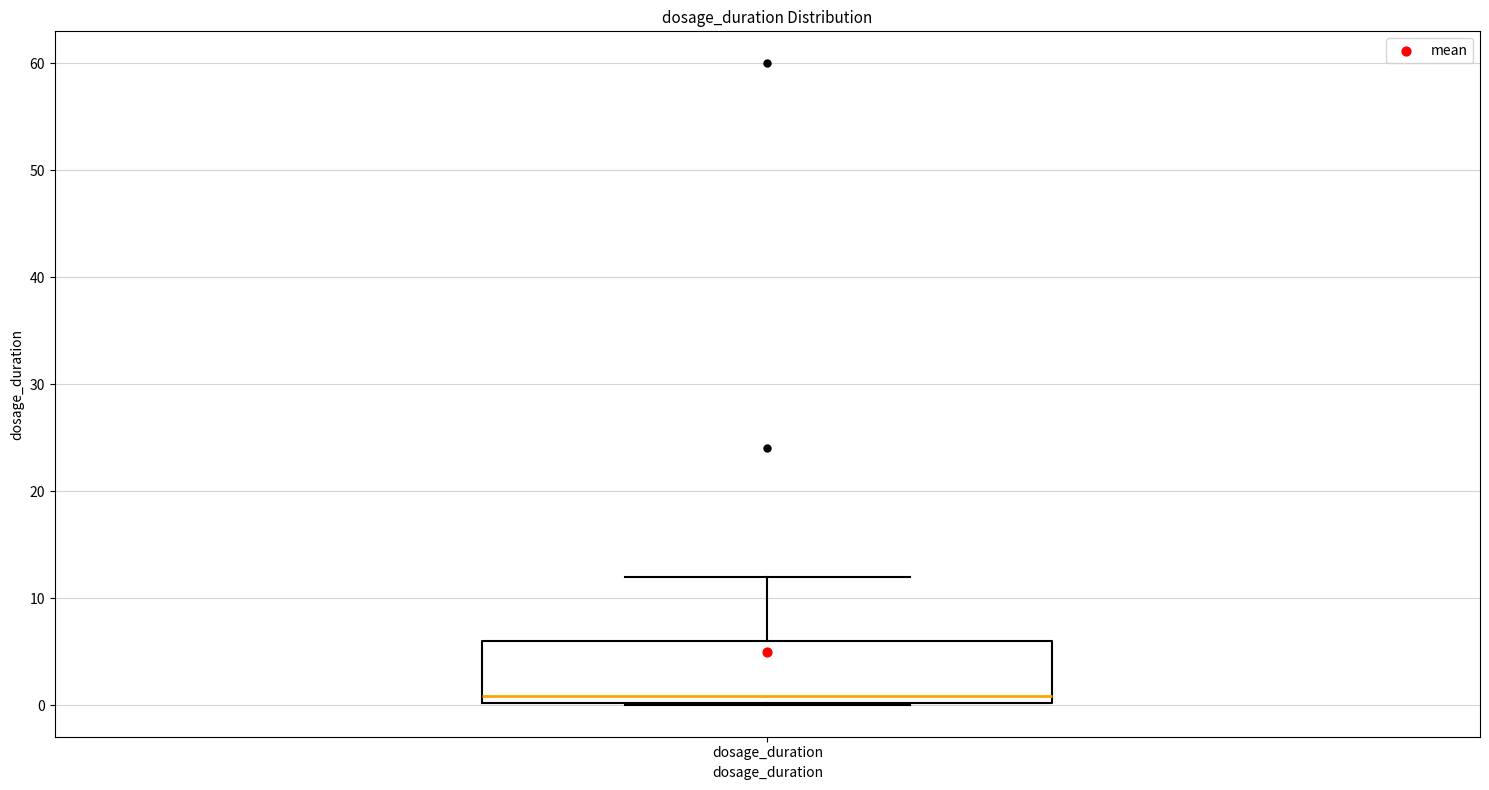

Transcribe this box plot: give where the median line is, the range the box spans, and where the two whiskers end, as read against the y-axis. The values are not printed on the chart, so give them approximately, as read against the axis.

median 1, box 0 to 6, whiskers 0 to 12